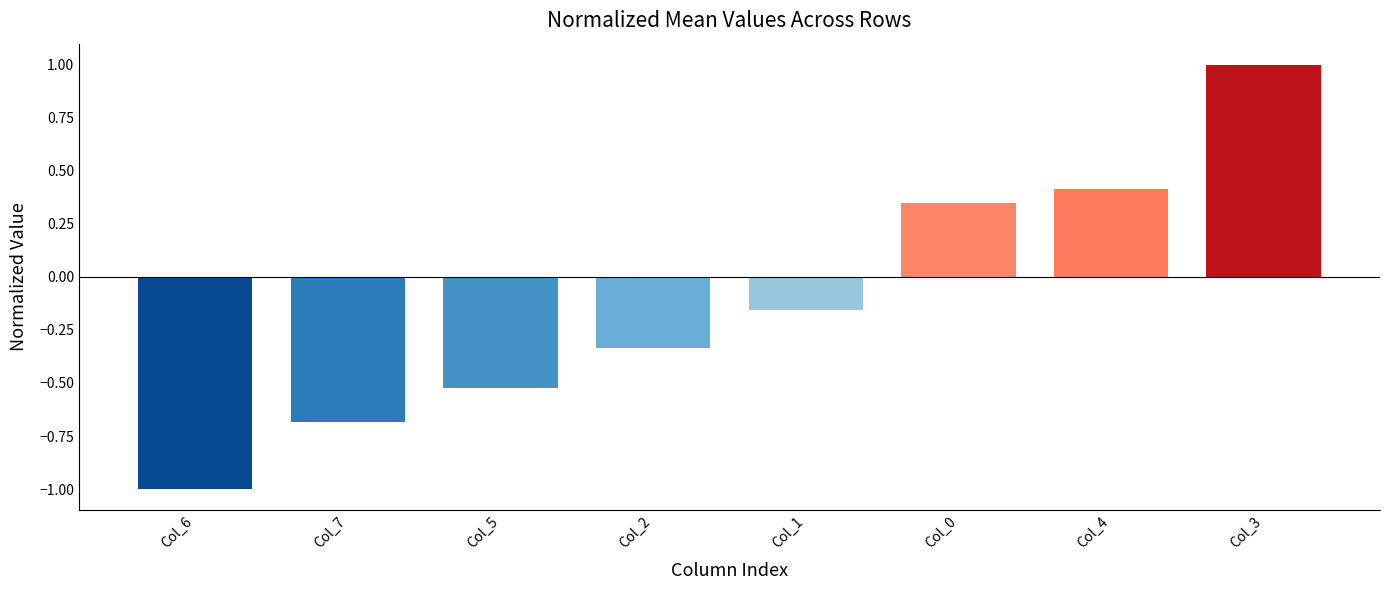

True or false: the data shows -1.6 at Col_6.

False